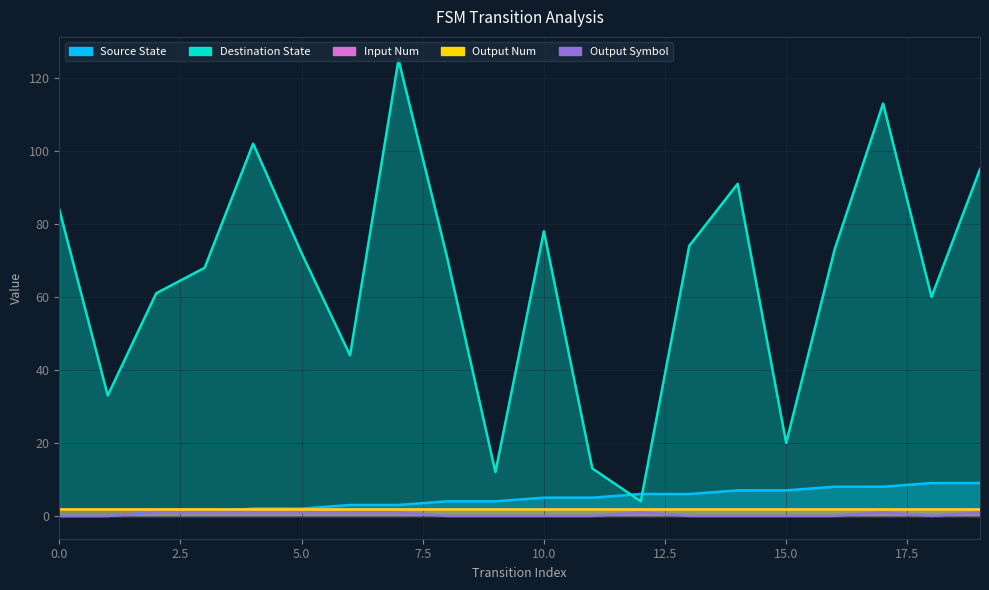

True or false: destination_state has a value of 4 at 12.

True